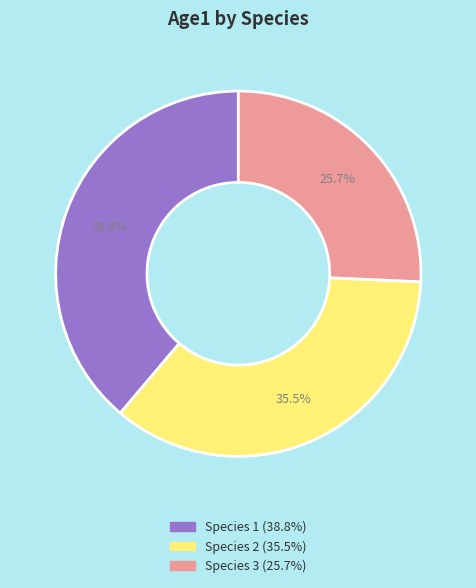

To the nearest percent, what is the combined percentage of Species 2 and Species 1?

74%